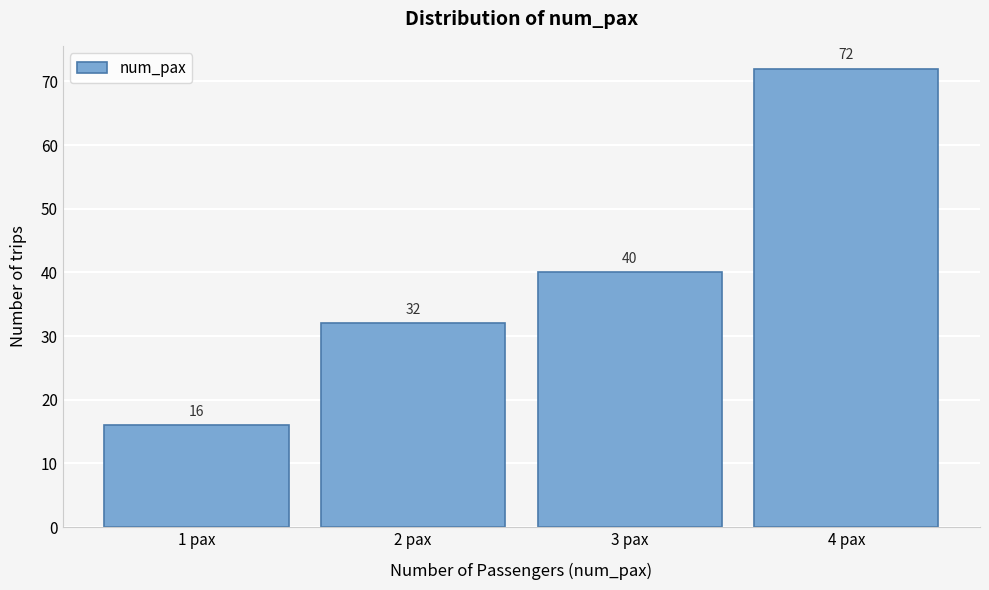

How tall is the bar that spans 1.5 to 2.5 on the x-axis?

32